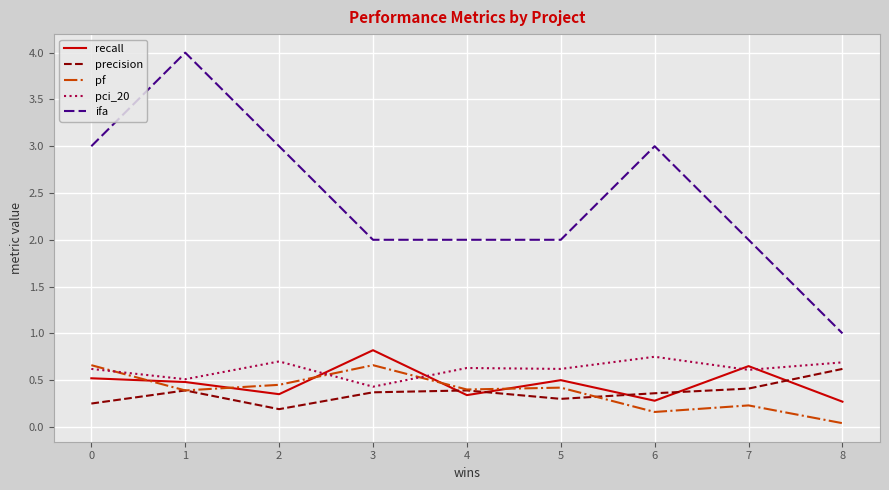

What is the difference between the maximum and minimum values in the pf series?

0.6